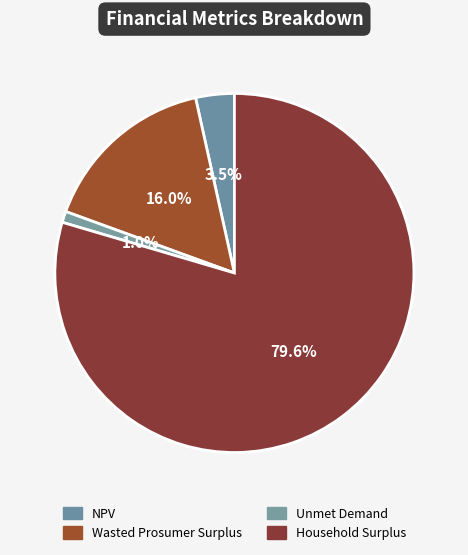

What percentage is the Household Surplus slice, to the nearest percent?

80%